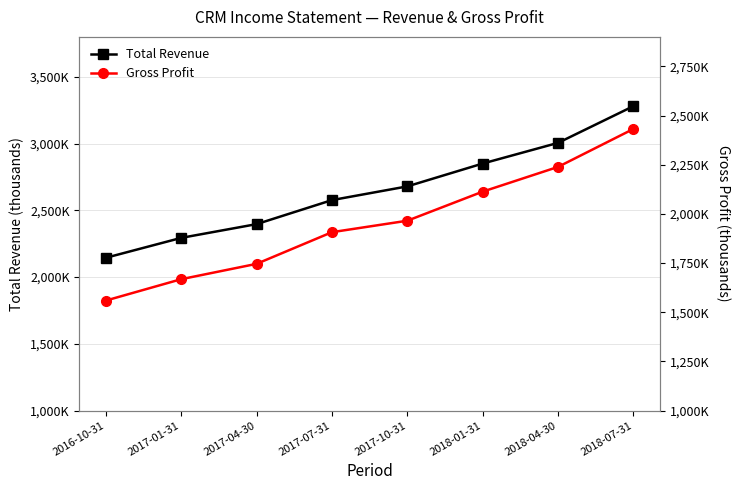

Which category has the lowest value across all series?

2016-10-31